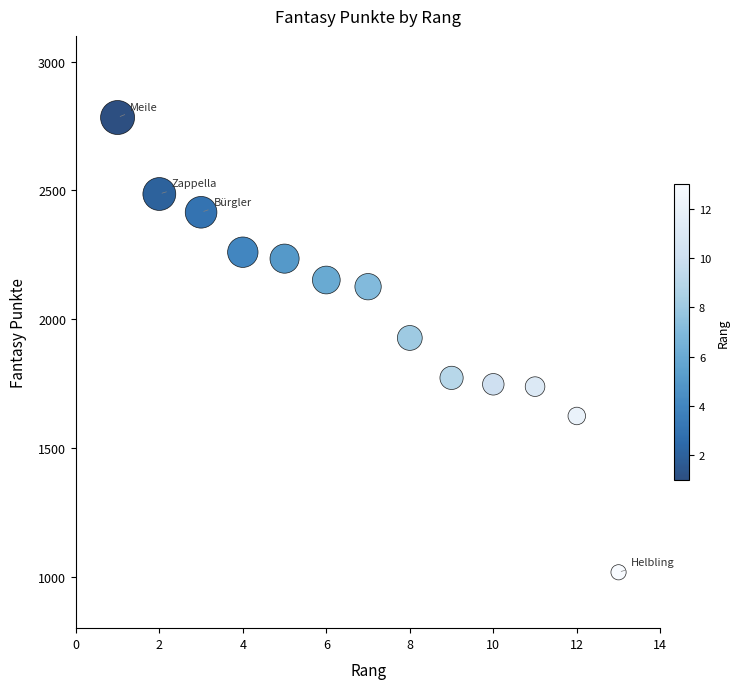

What Y value in the scatter plot is closest to 1900?

1927